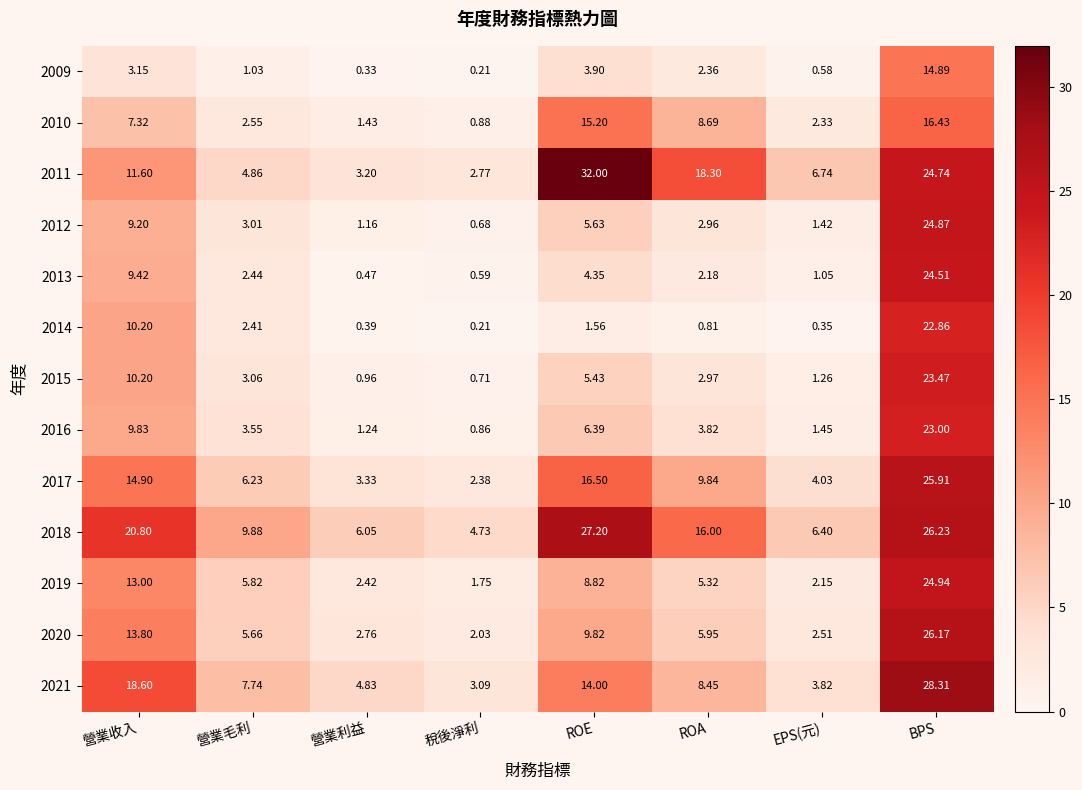

Rank the series by their maximum value, from highest to lowest.

2011, 2021, 2018, 2020, 2017, 2019, 2012, 2013, 2015, 2016, 2014, 2010, 2009